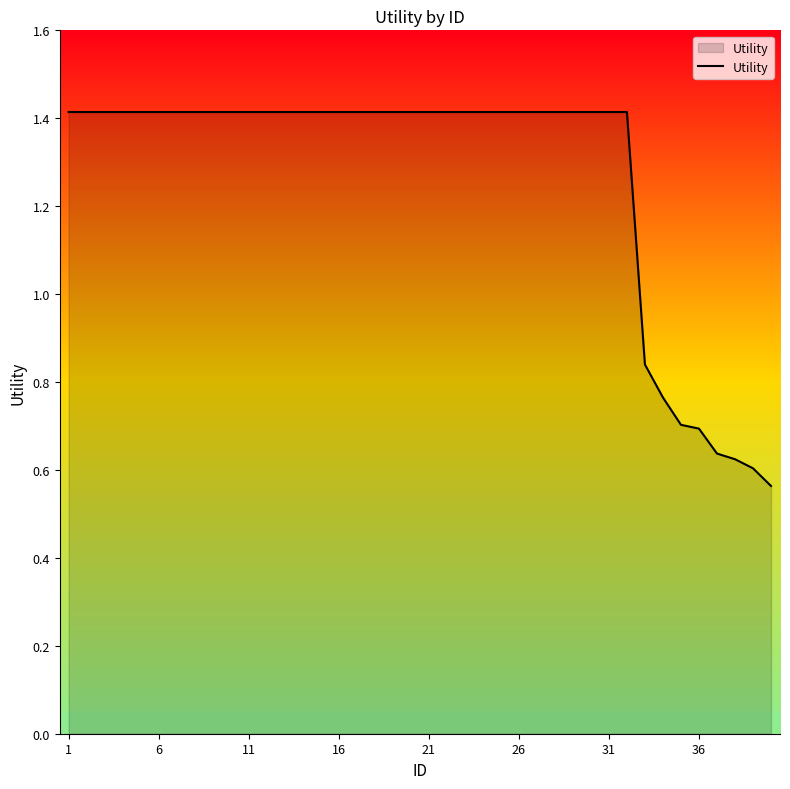

What is the greatest value displayed?

1.4